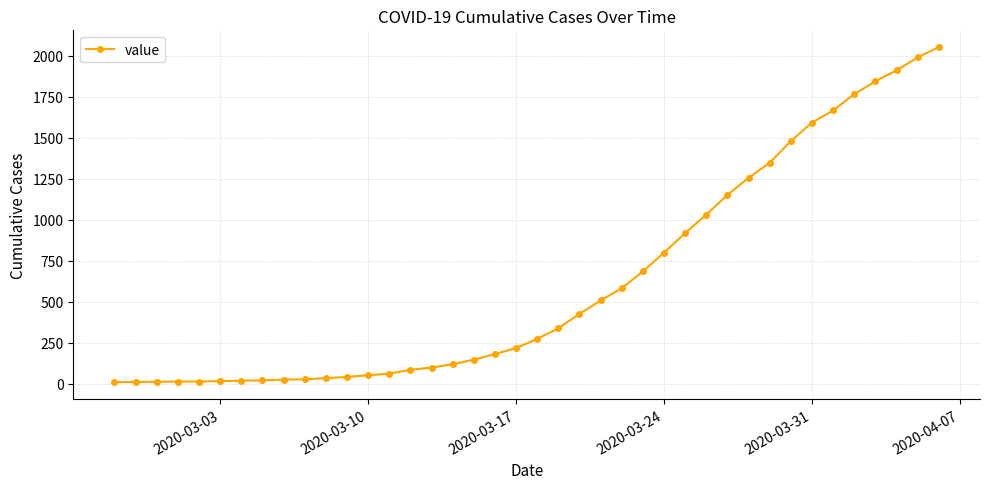

How many lines are shown in the chart?

1